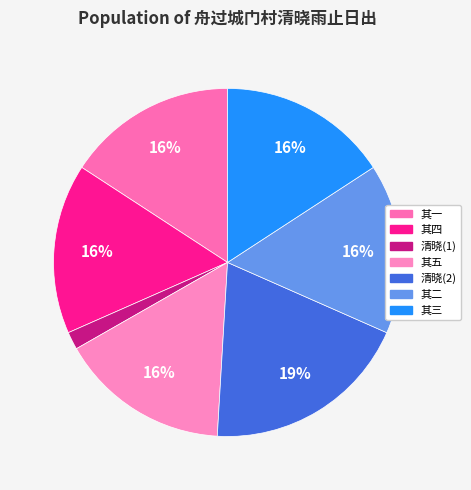

How many slices are in this pie chart?

7